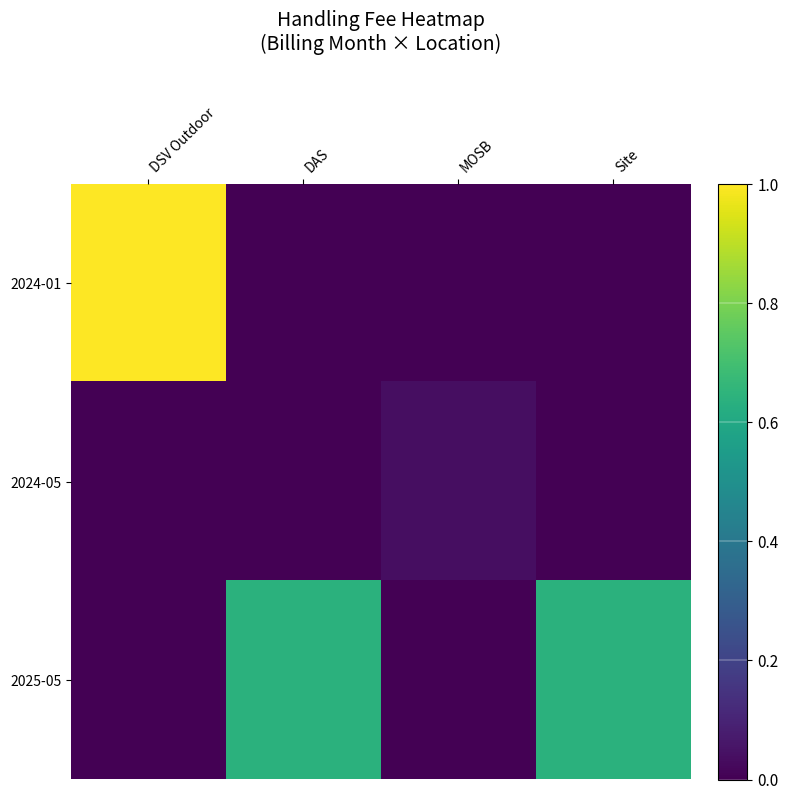

List the series in order of their overall mean, lowest first.

2024-05, 2024-01, 2025-05